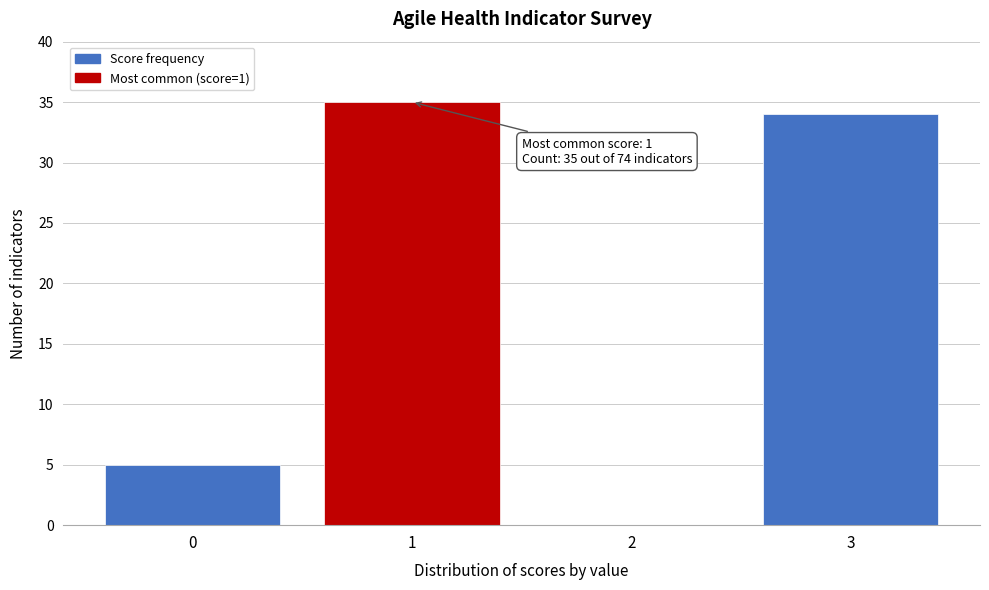

Reading left to right, list all the values displayed in this chart.

0=5	1=35	2=0	3=34